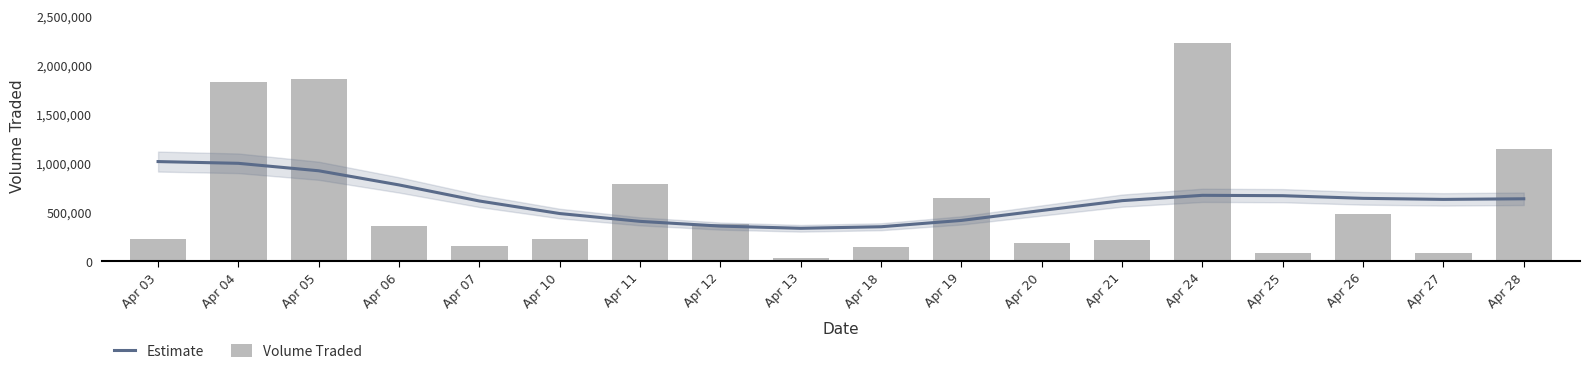

Rank the series by their average value, from lowest to highest.

Estimate, Volume Traded